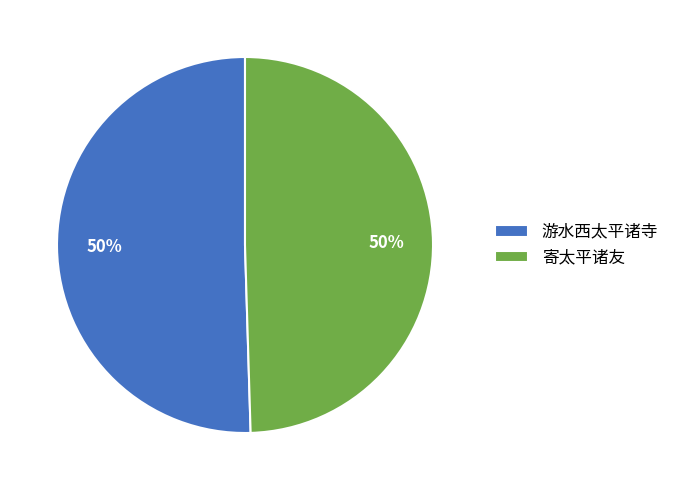

To the nearest percent, what percentage of the pie is 游水西太平诸寺?

50%